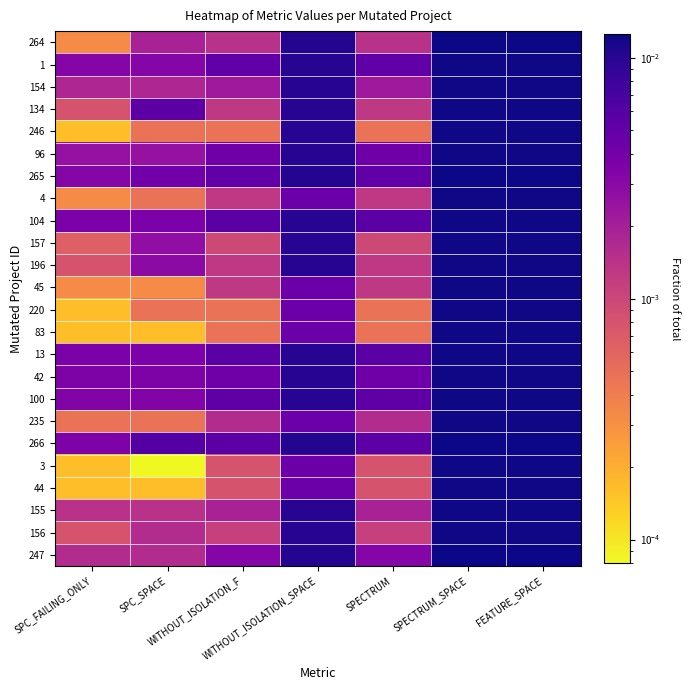

What is the total value across all series at WITHOUT_ISOLATION_F?

0.1